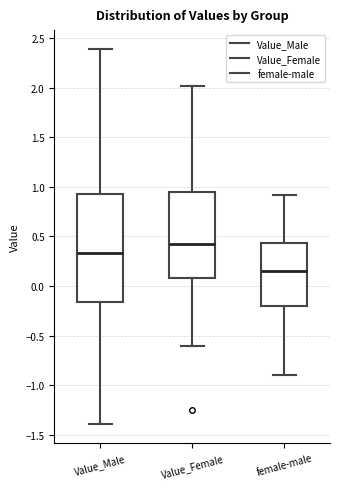

Which box's median line is the highest?

Value_Female